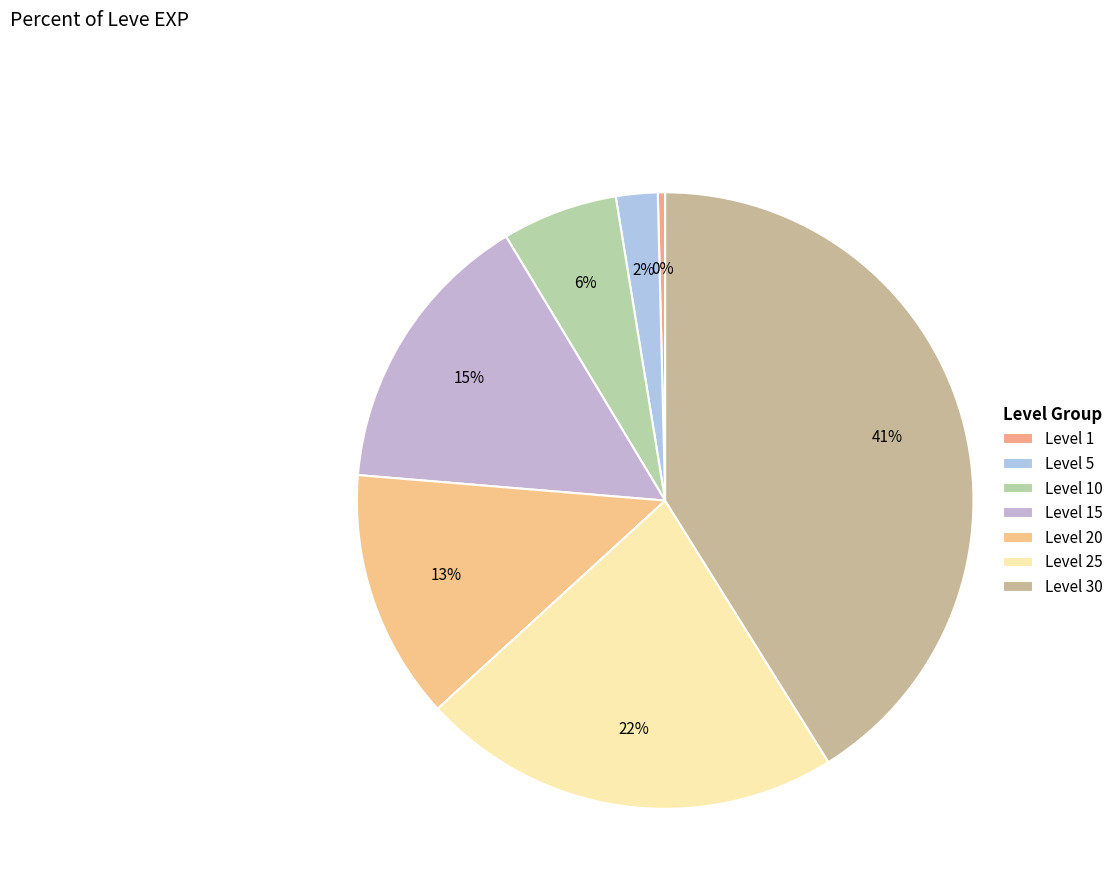

Which category has the biggest portion of the pie?

Level 30